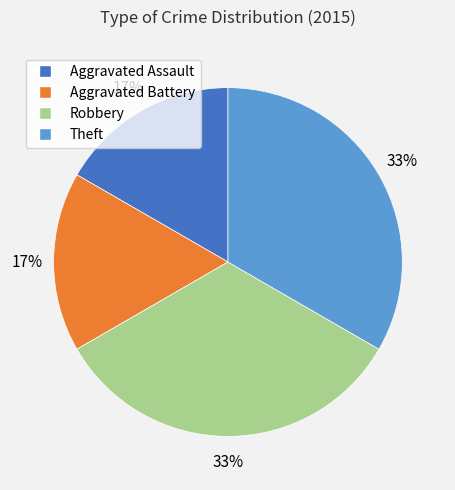

Between Aggravated Assault and Theft, which is larger?

Theft